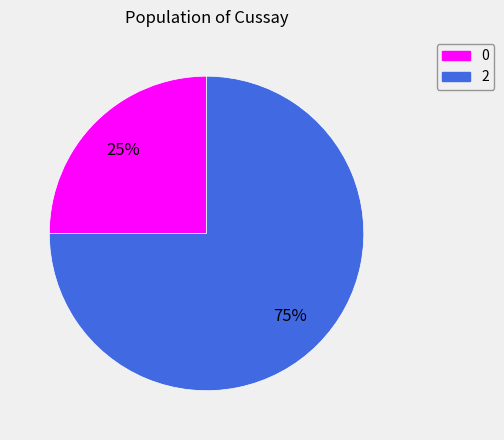

What percentage is the 2 slice, to the nearest percent?

75%